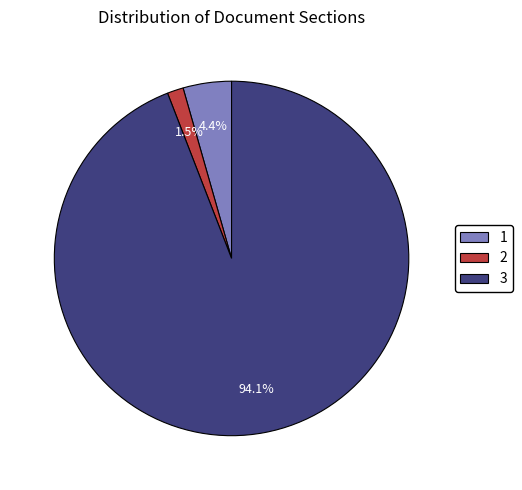

Which slice is the largest?

3